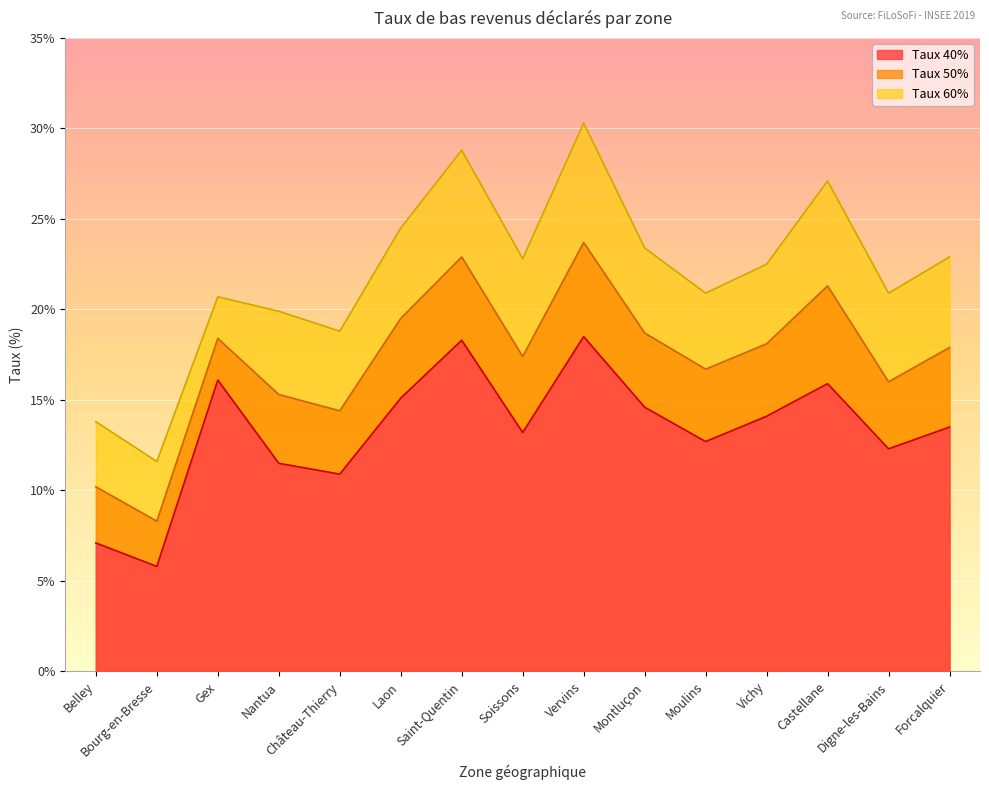

What is the average value of the Taux 60% series?

21.9